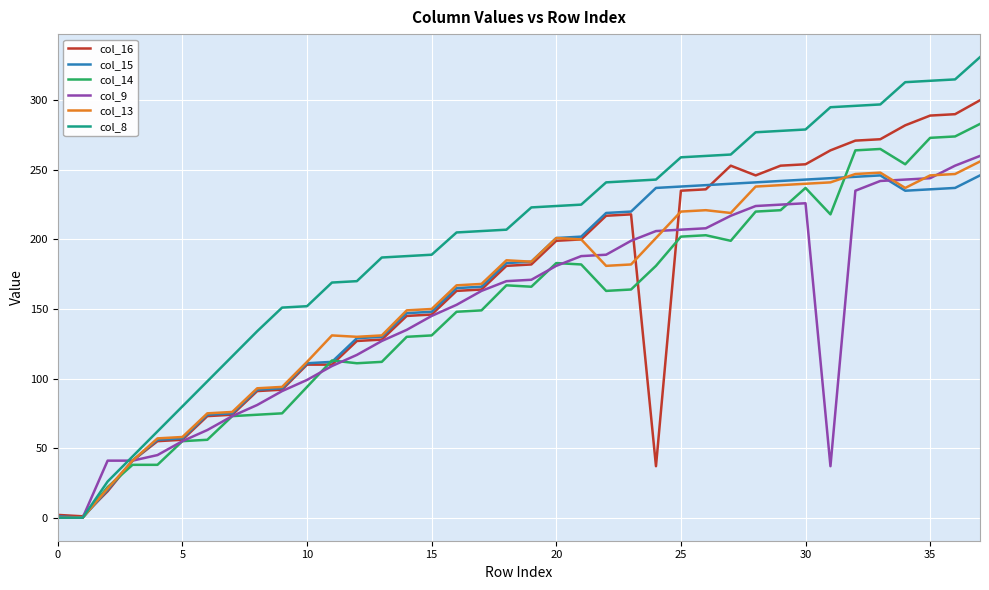

Which series has the widest spread of values?

col_8